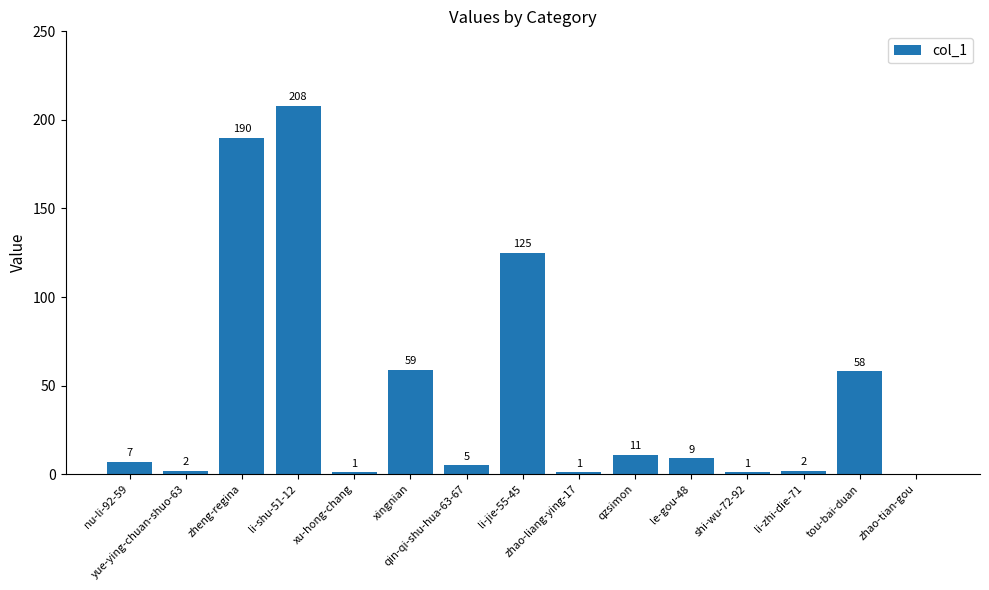

At which label is the value closest to 104?

li-jie-55-45